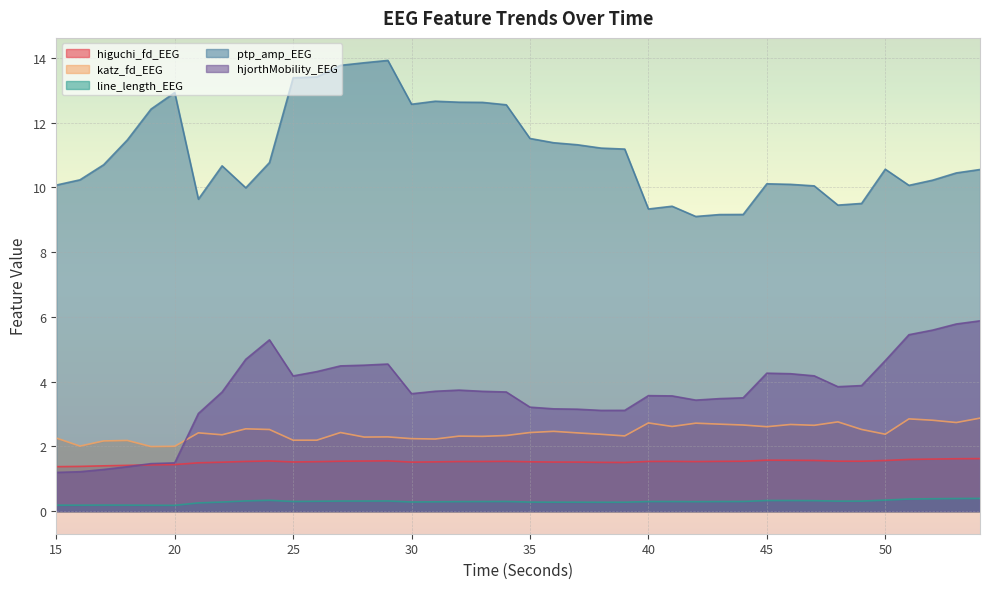

What is the sum of the higuchi_fd_EEG values at 42 and 35?

3.1